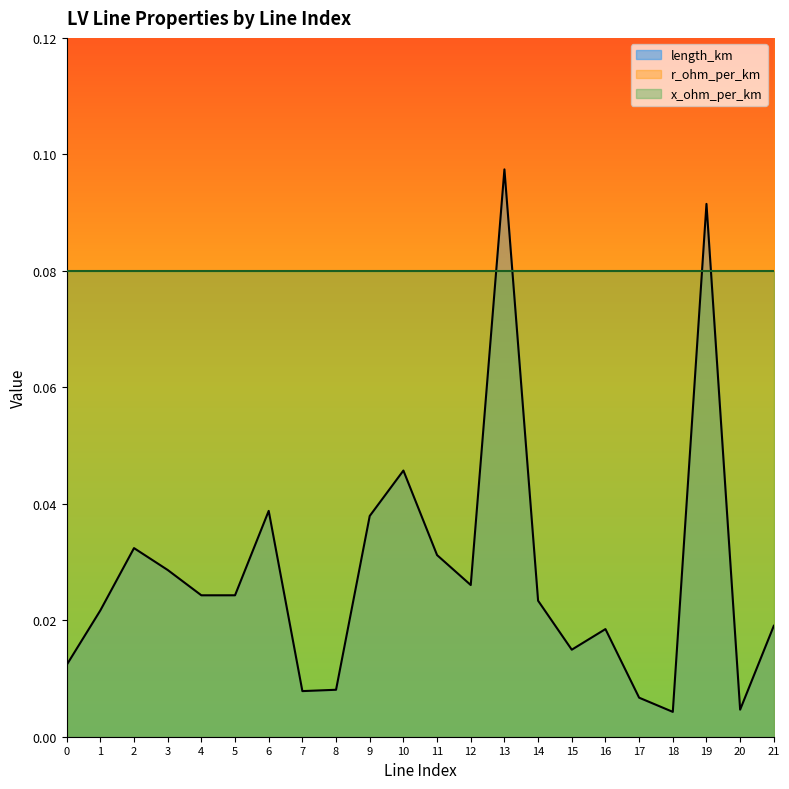

Is the value of r_ohm_per_km at 15 greater than the value of length_km at 7?

Yes